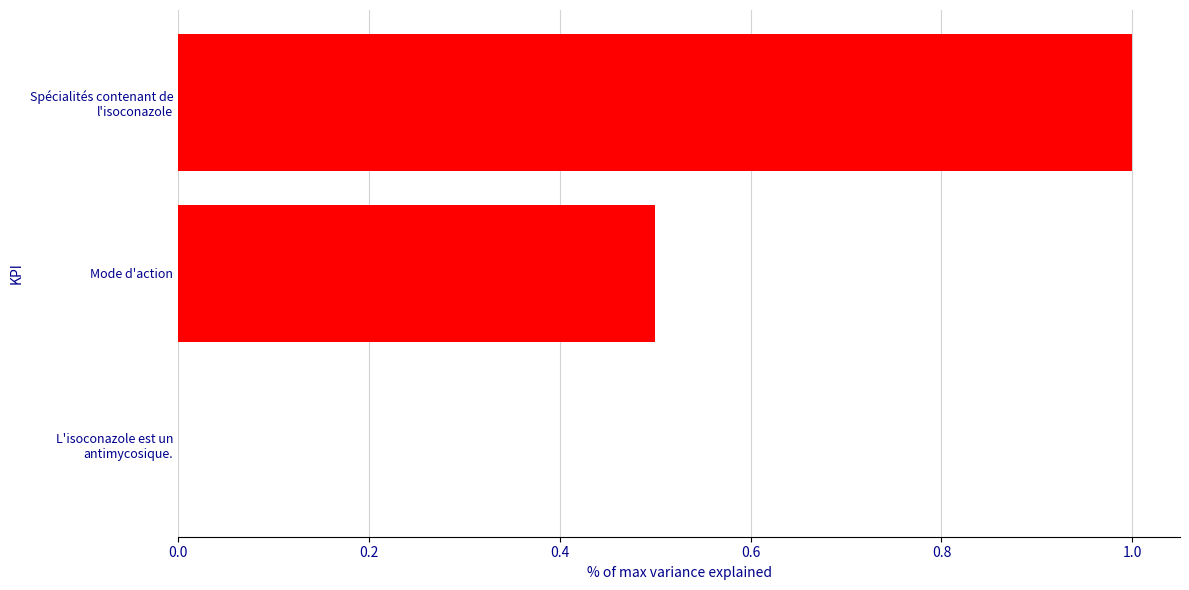

What is the sum of all values?

1.5